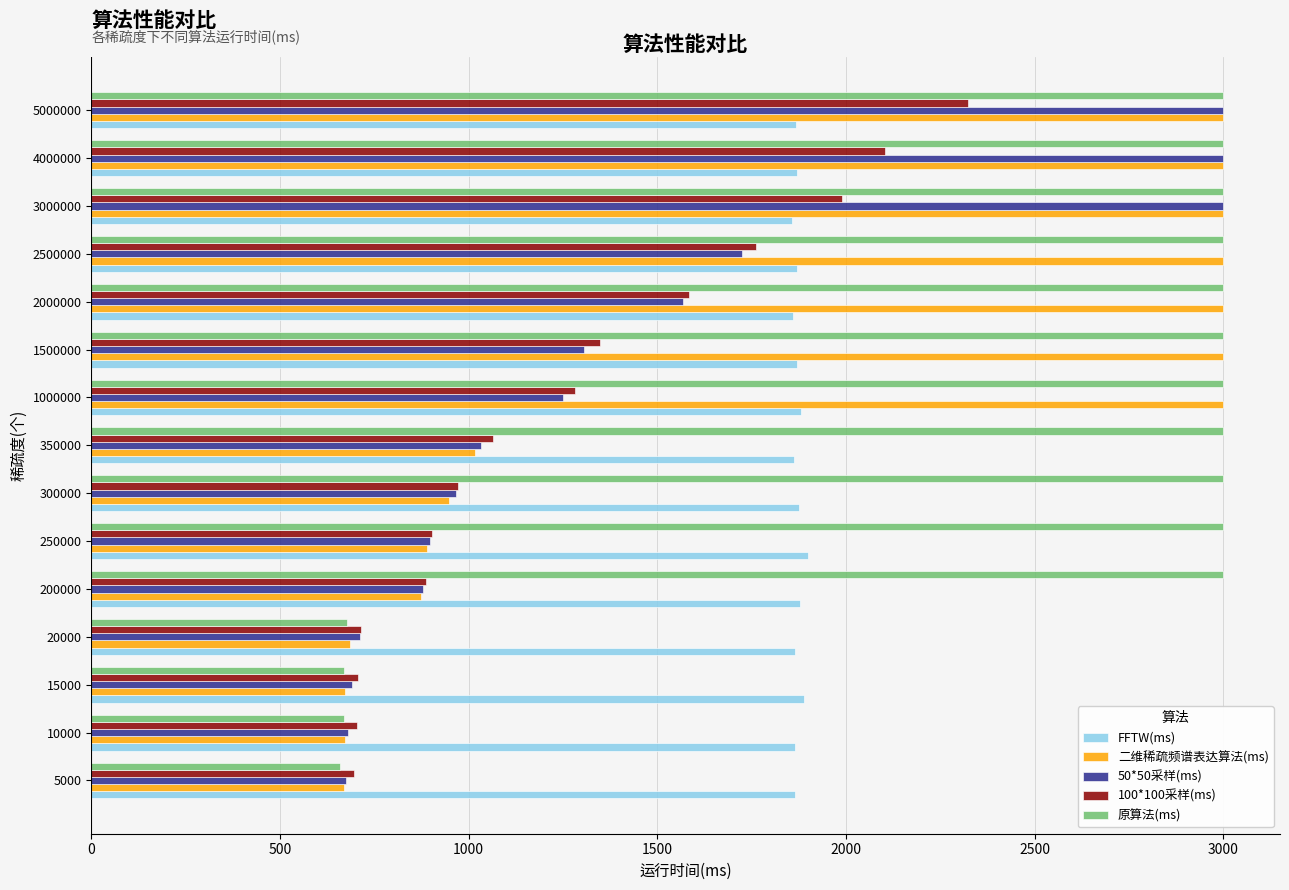

What are all the series names shown in the legend?

FFTW(ms), 二维稀疏频谱表达算法(ms), 50*50采样(ms), 100*100采样(ms), 原算法(ms)